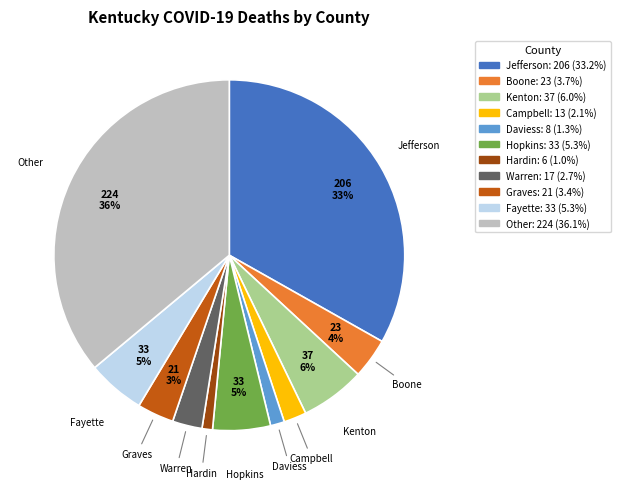

Which slice is the largest?

Other